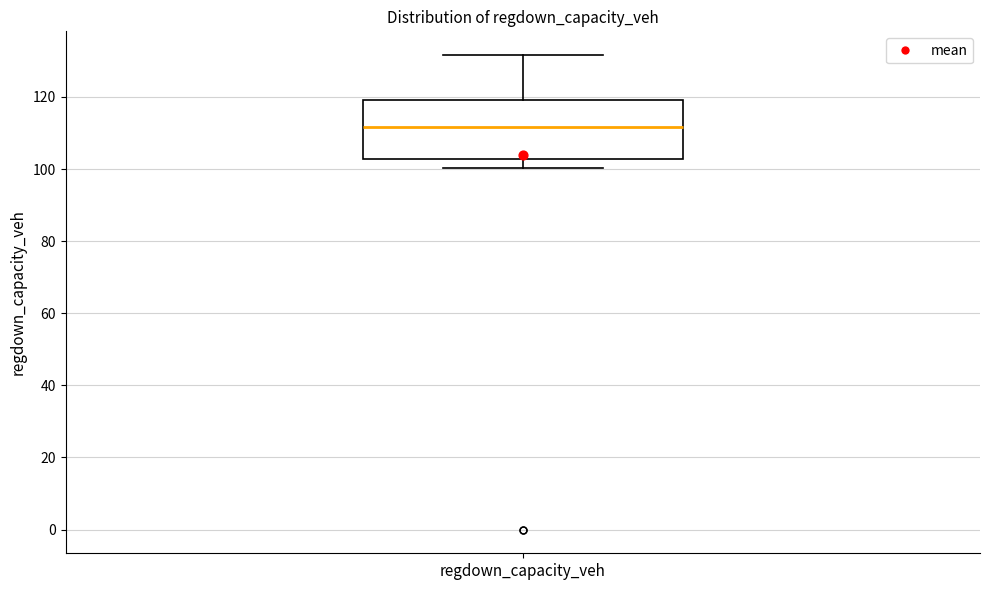

Transcribe this box plot: give where the median line is, the range the box spans, and where the two whiskers end, as read against the y-axis. The values are not printed on the chart, so give them approximately, as read against the axis.

median 112, box 102 to 120, whiskers 100 to 132